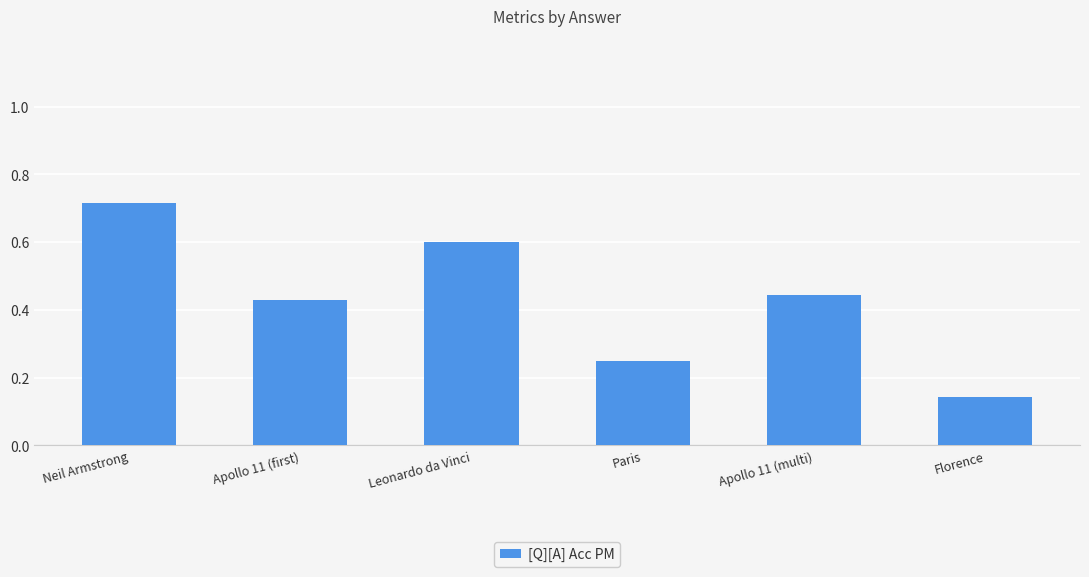

List the labels in order of value, smallest first.

Florence, Paris, Apollo 11 (first), Apollo 11 (multi), Leonardo da Vinci, Neil Armstrong